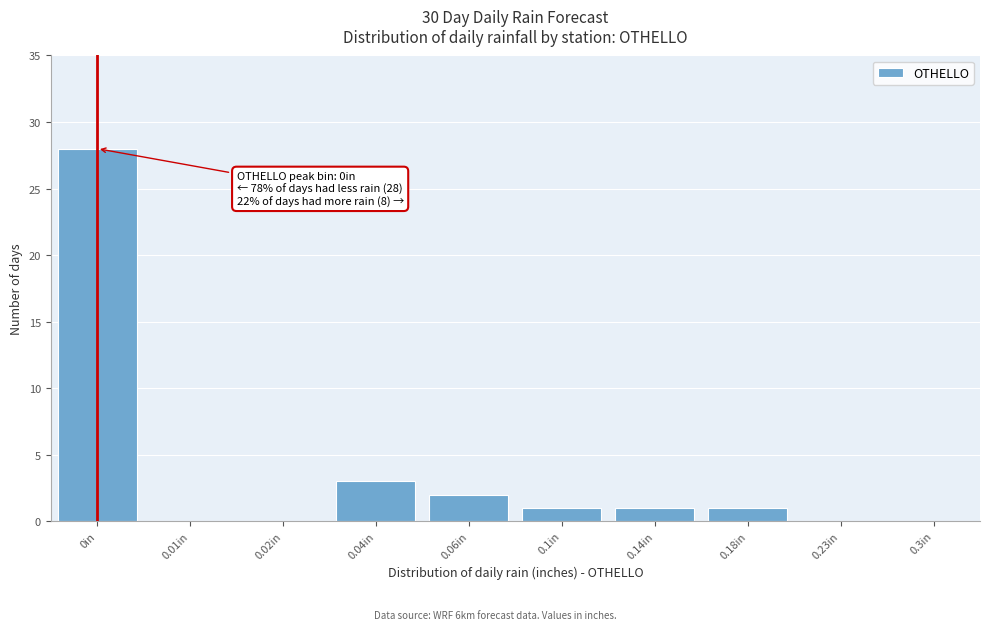

Reading left to right, transcribe all the data shown in this chart.

0in=28	0.01in=0	0.02in=0	0.04in=3	0.06in=2	0.1in=1	0.14in=1	0.18in=1	0.23in=0	0.3in=0